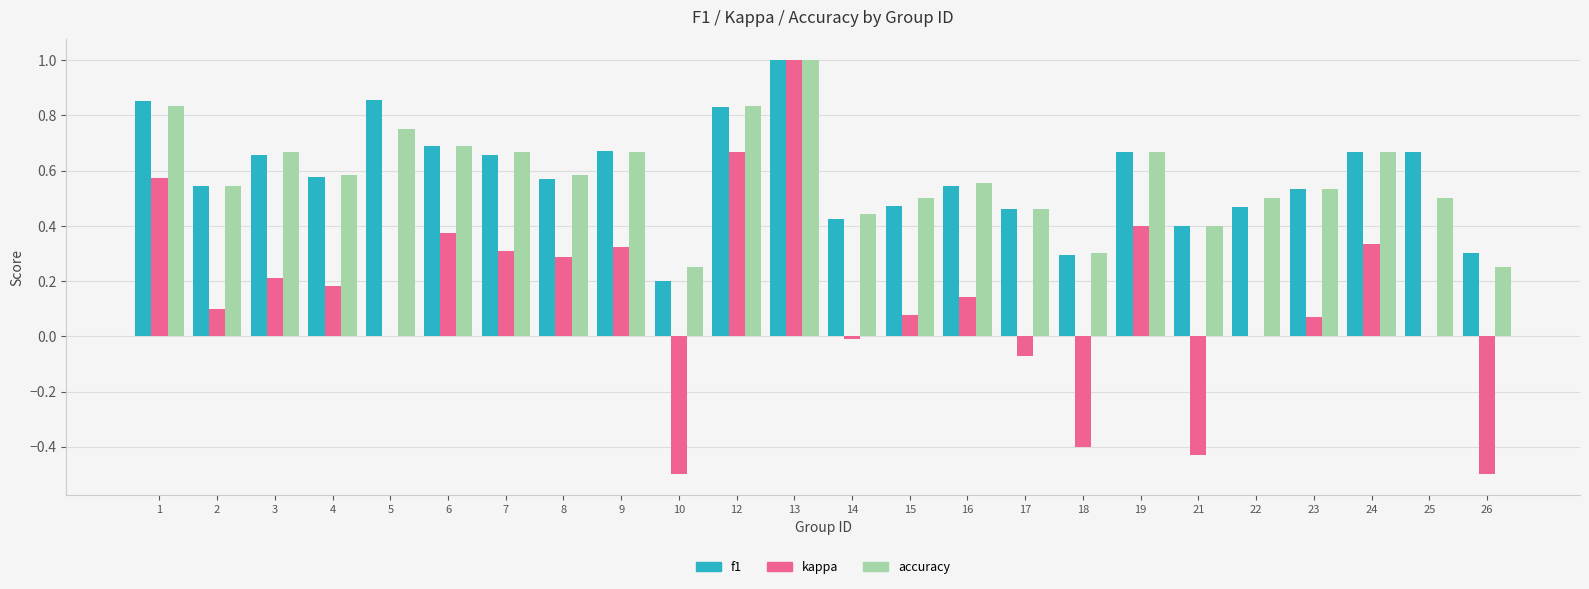

How many f1 values are between 0 and 1?

24